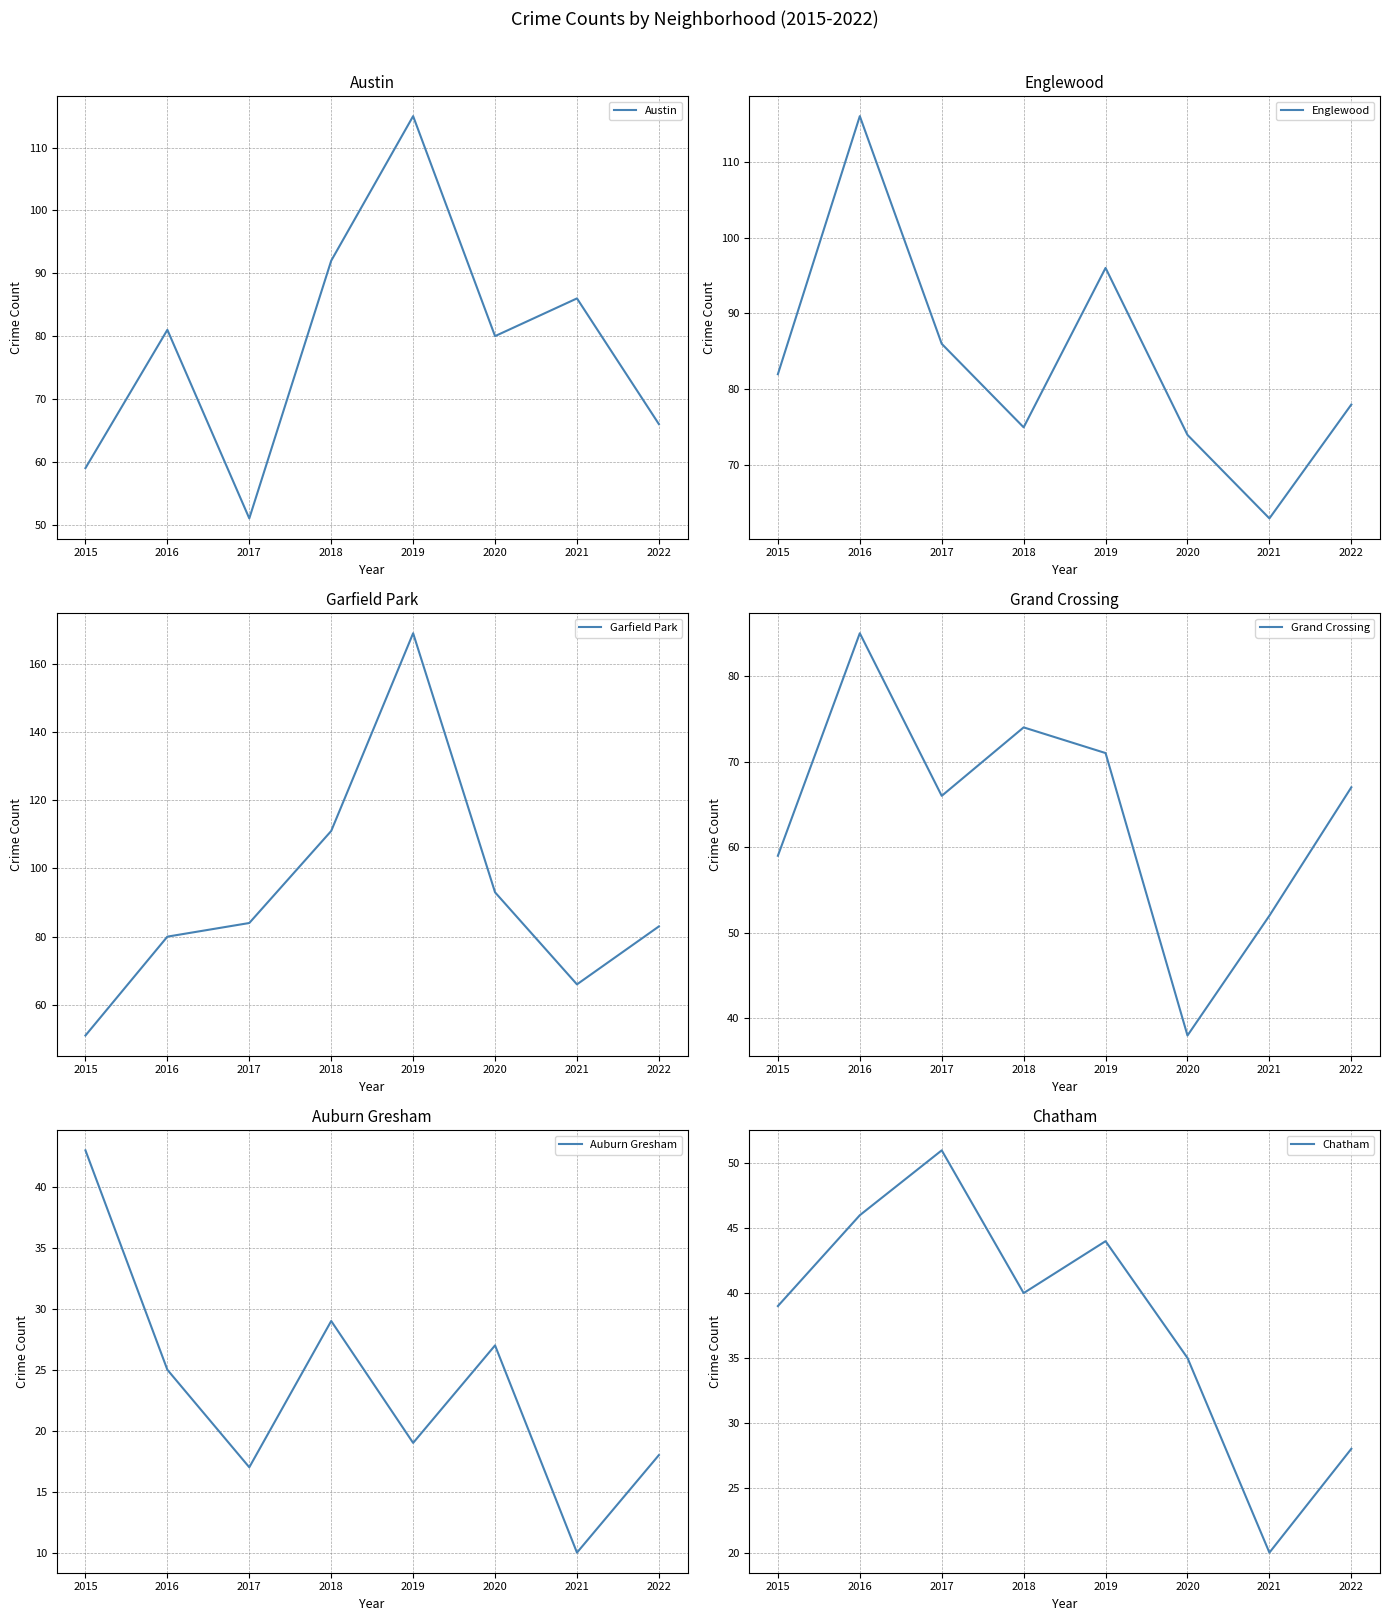

How many distinct data groups are displayed?

6